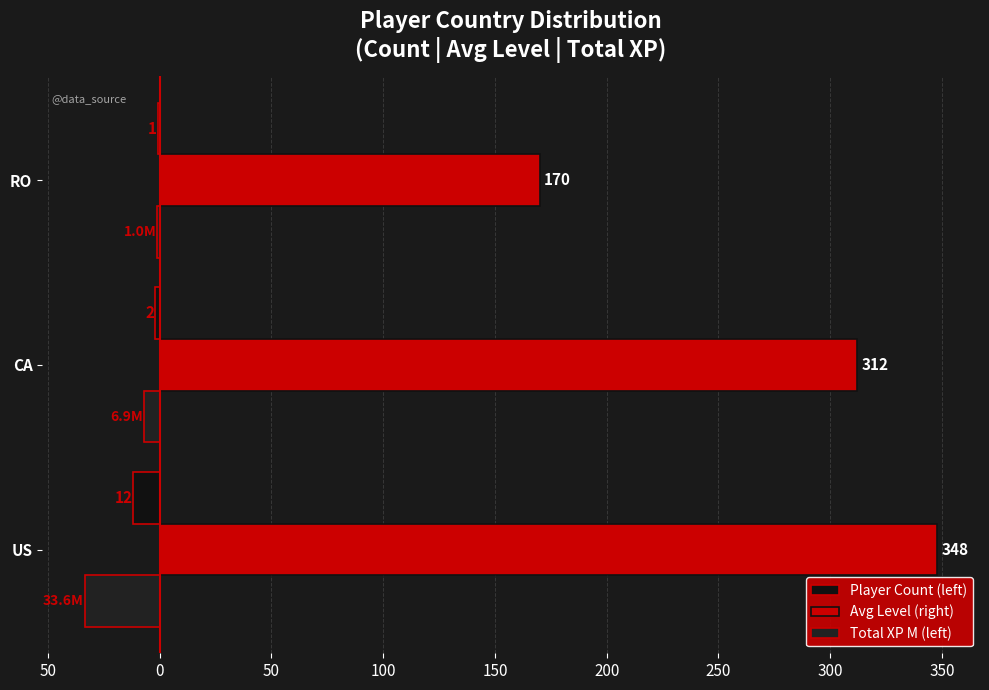

How many categories are shown in the chart?

3